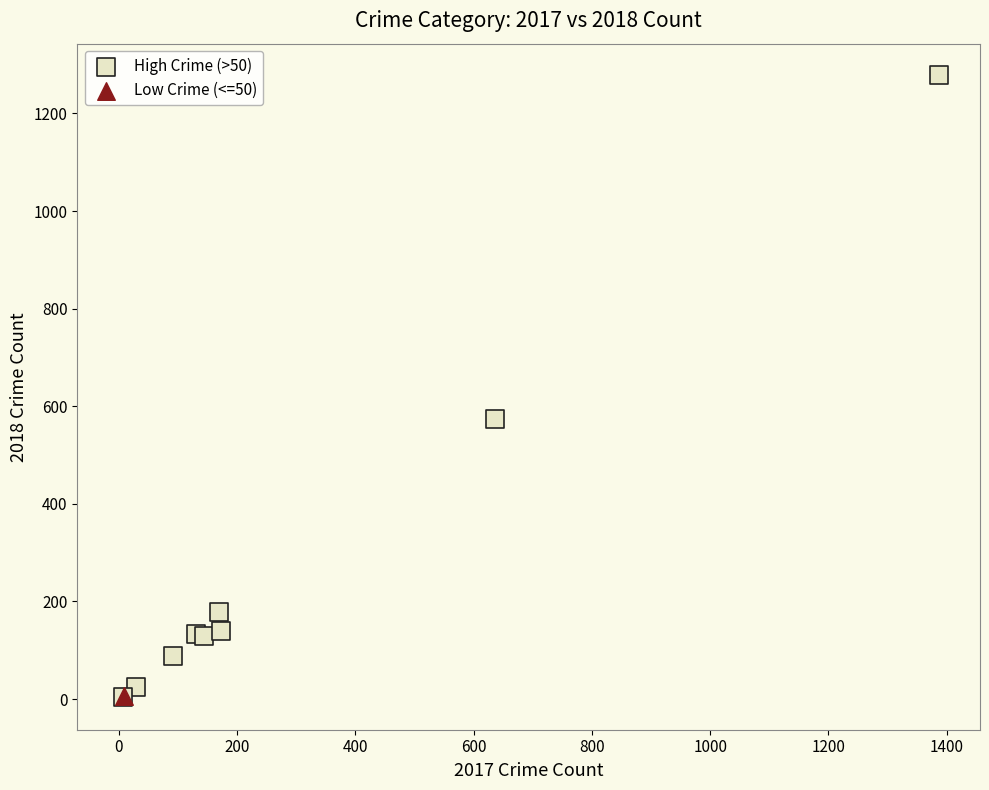

What are all the series names shown in the legend?

High Crime (>50), Low Crime (<=50)